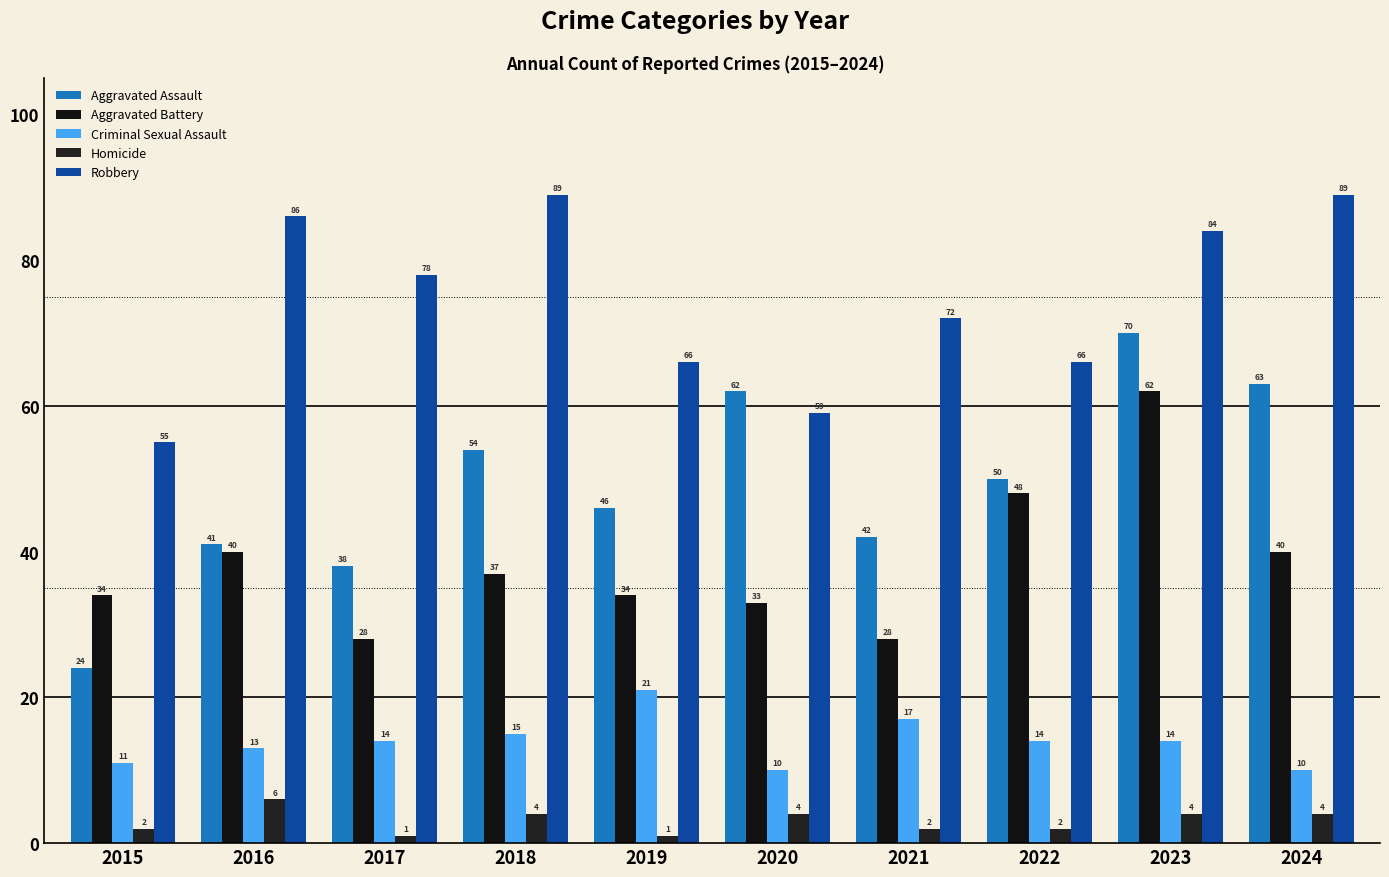

List the series in order of their peak value, lowest first.

Homicide, Criminal Sexual Assault, Aggravated Battery, Aggravated Assault, Robbery